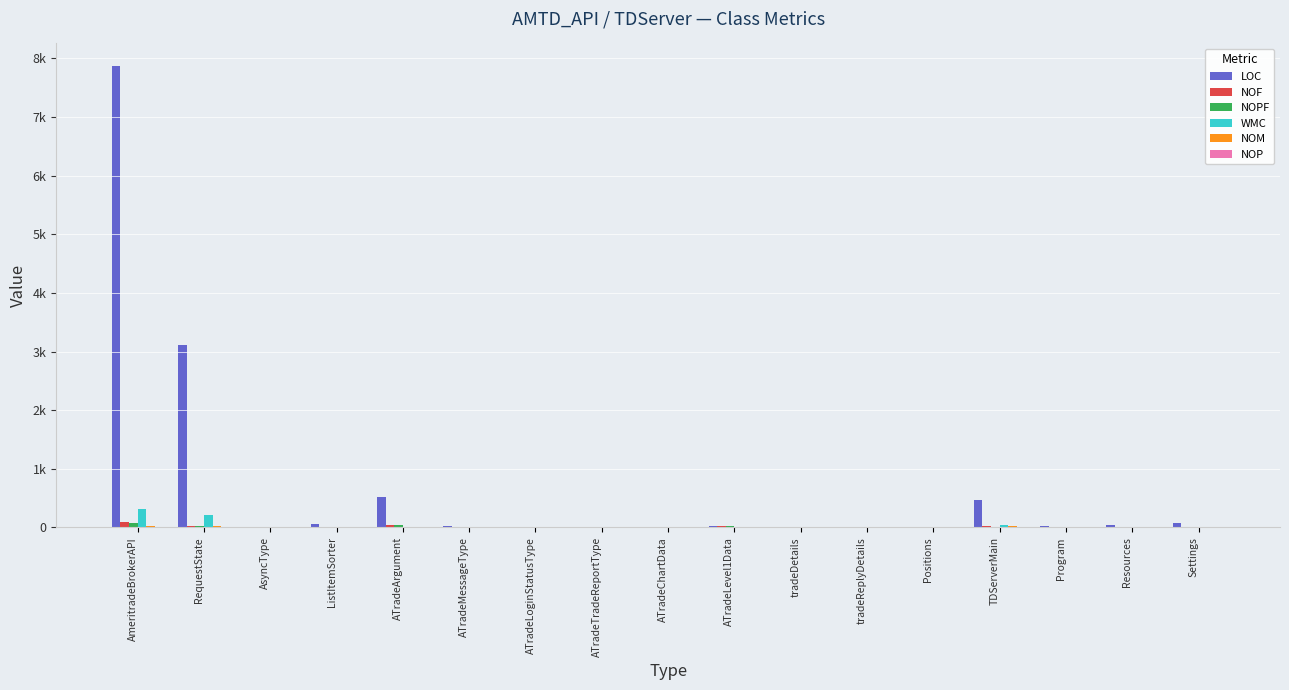

Are the bars horizontal?

No